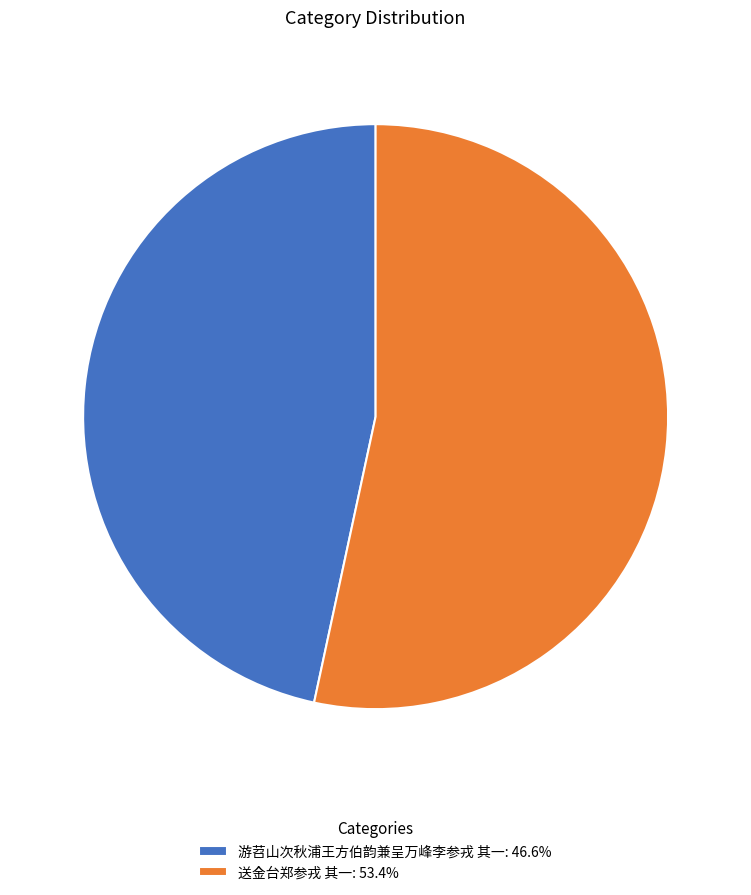

Is the sum of 送金台郑参戎 其一: 53.4% and 游苕山次秋浦王方伯韵兼呈万峰李参戎 其一: 46.6% greater than half?

Yes